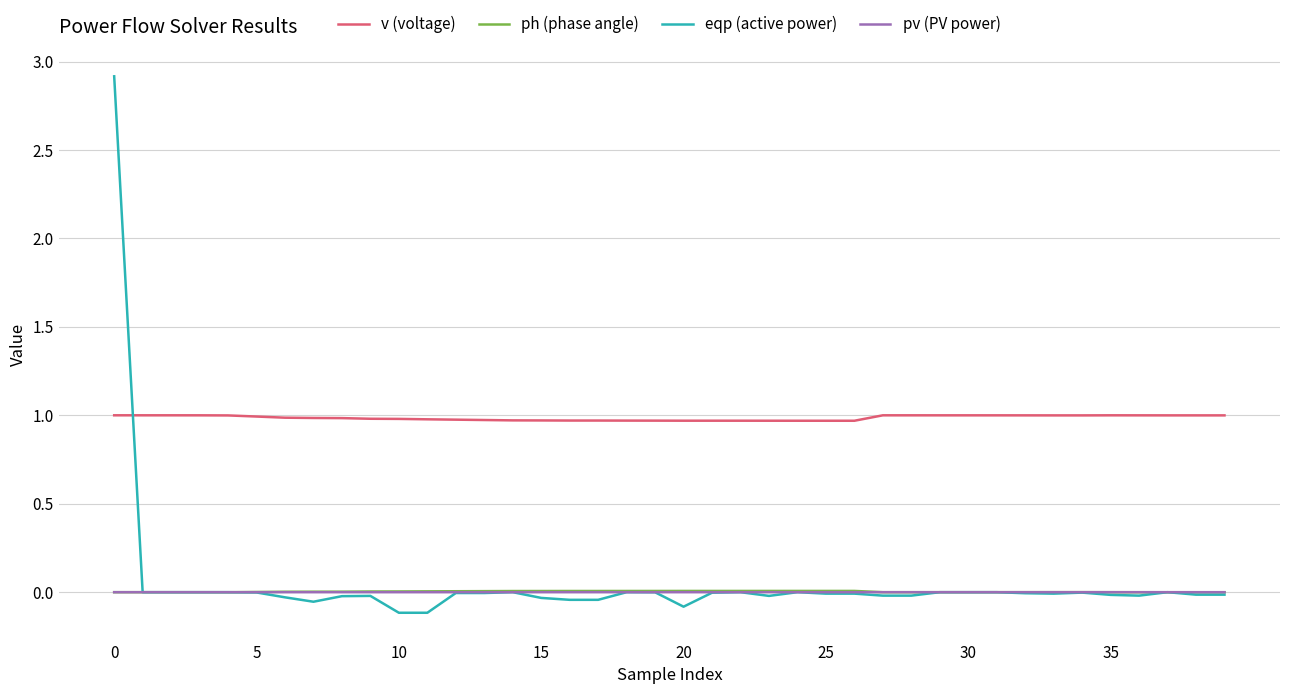

What is the greatest value displayed?

2.9